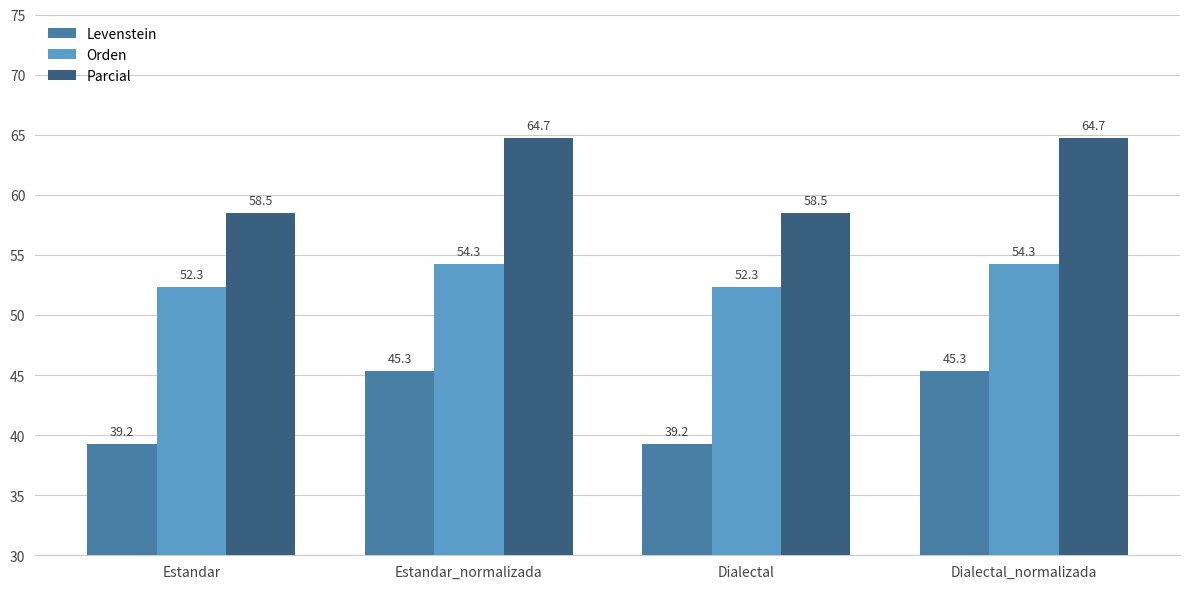

Is the value of Parcial at Dialectal greater than the value of Levenstein at Dialectal_normalizada?

Yes